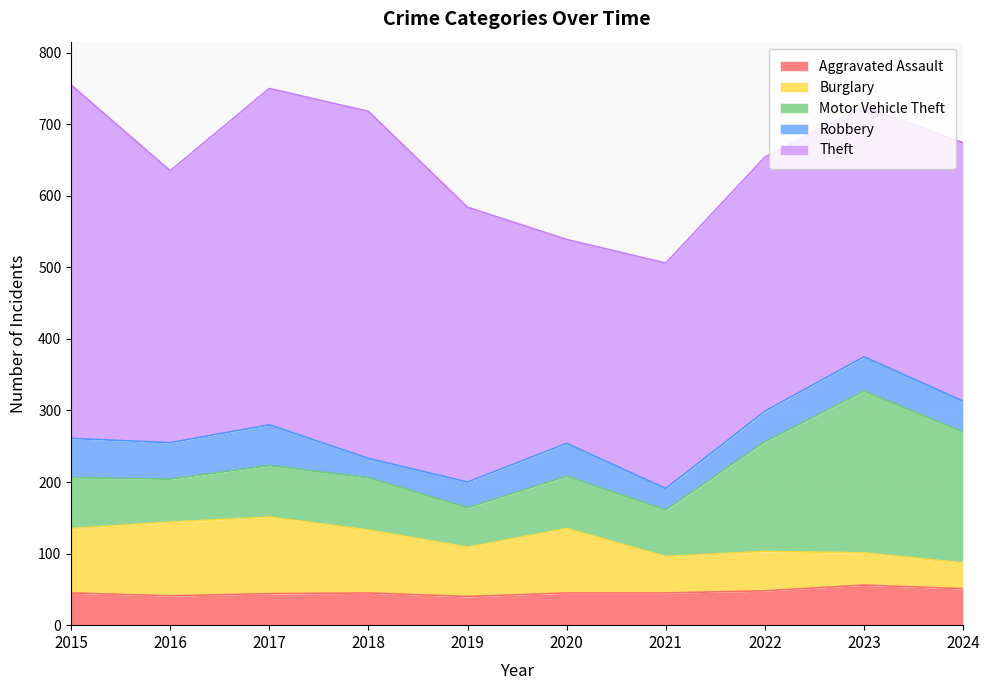

Reading left to right, extract all data points from this chart.

Aggravated Assault: 2015=45	2016=41	2017=44	2018=45	2019=40	2020=45	2021=45	2022=48	2023=56	2024=51
Burglary: 2015=90	2016=103	2017=107	2018=88	2019=69	2020=90	2021=51	2022=55	2023=45	2024=36
Motor Vehicle Theft: 2015=71	2016=60	2017=72	2018=73	2019=55	2020=73	2021=65	2022=153	2023=226	2024=183
Robbery: 2015=55	2016=51	2017=57	2018=27	2019=36	2020=46	2021=30	2022=43	2023=48	2024=43
Theft: 2015=494	2016=380	2017=470	2018=485	2019=384	2020=285	2021=315	2022=355	2023=350	2024=361